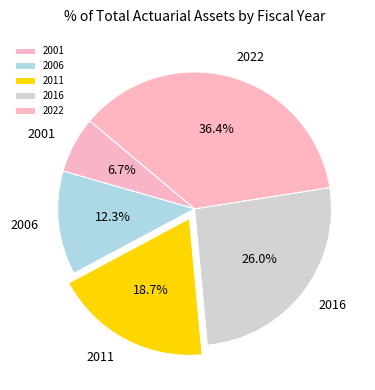

Does any single category account for the majority?

No